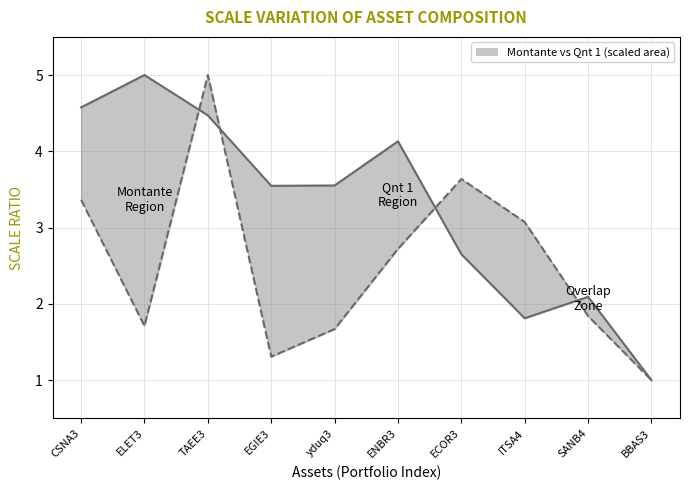

Which category has the lowest value across all series?

BBAS3